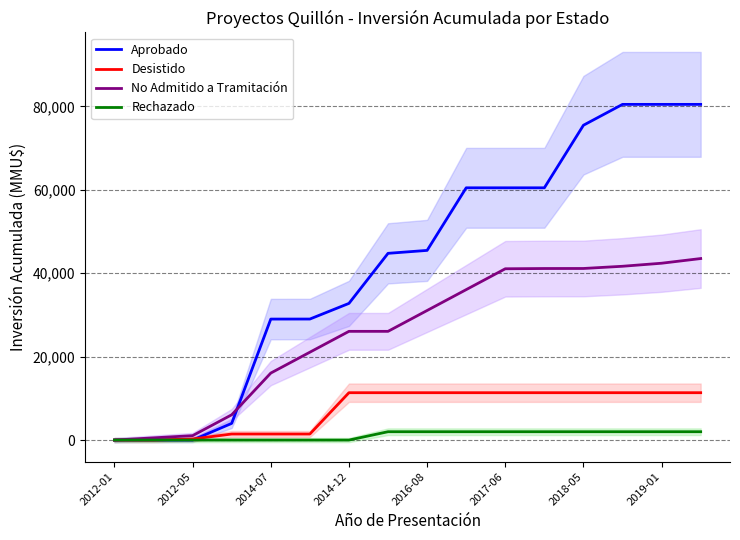

Is this an area chart (filled region under the line)?

No